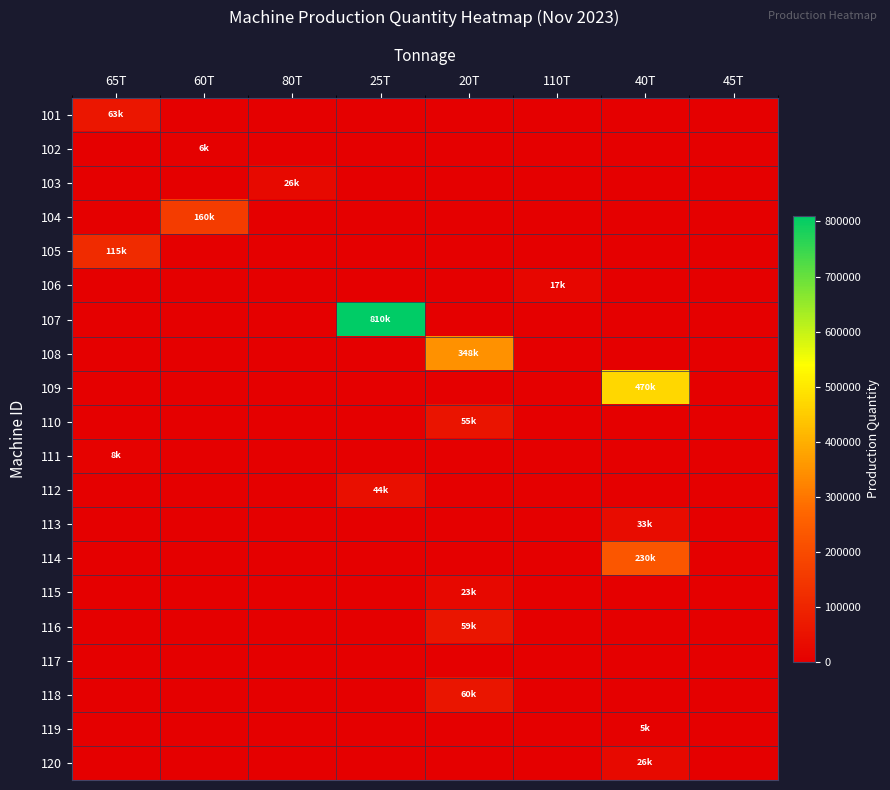

Which series has the largest total across all categories?

107